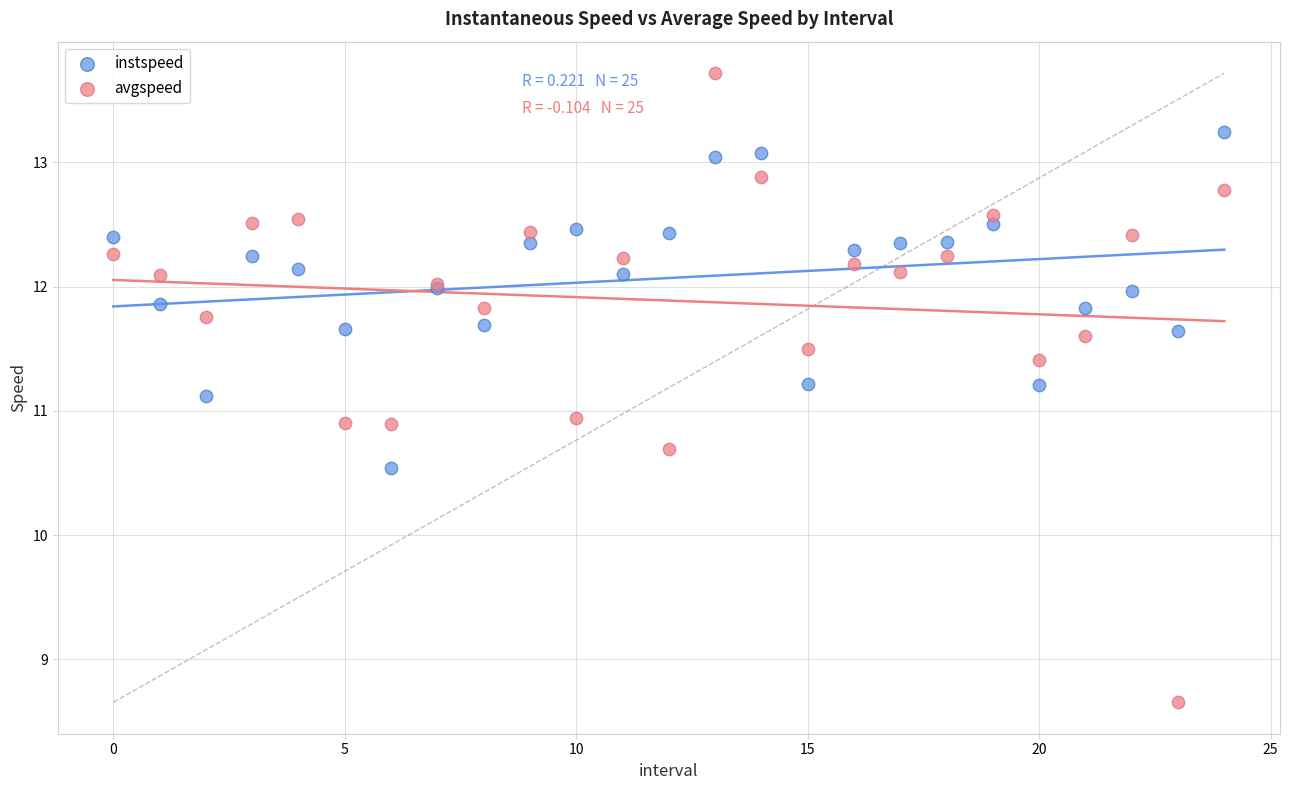

Which series reaches the maximum Y coordinate?

avgspeed